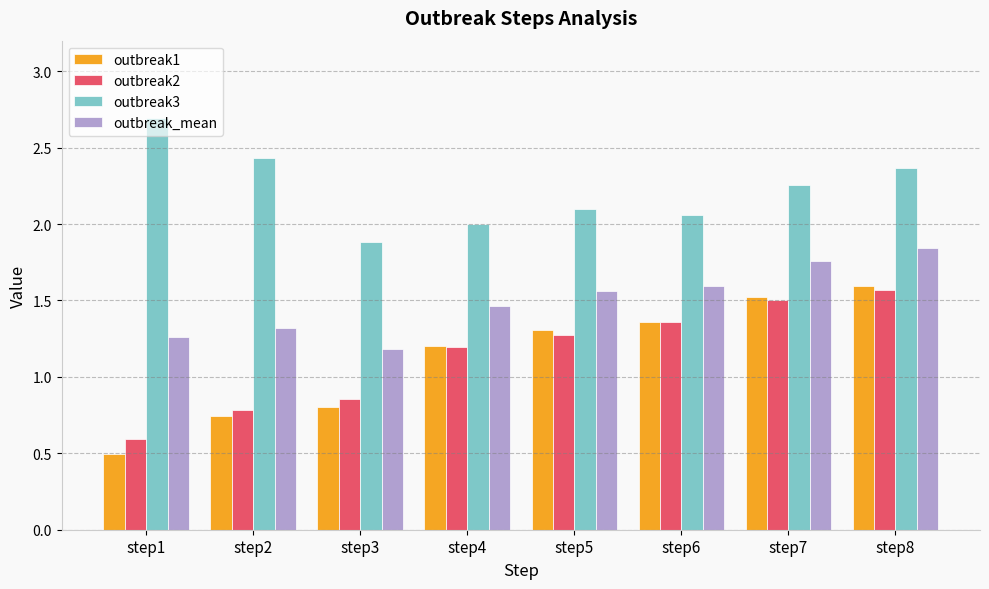

How many groups of bars are there?

8